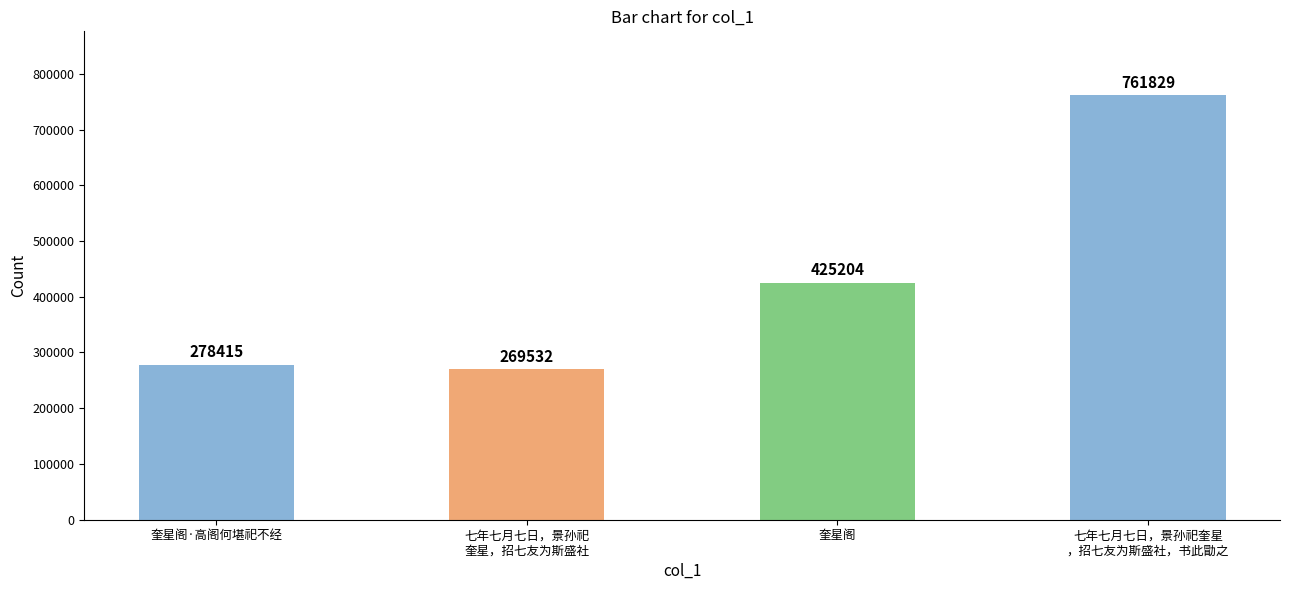

What is the difference between the maximum and minimum values?

492297